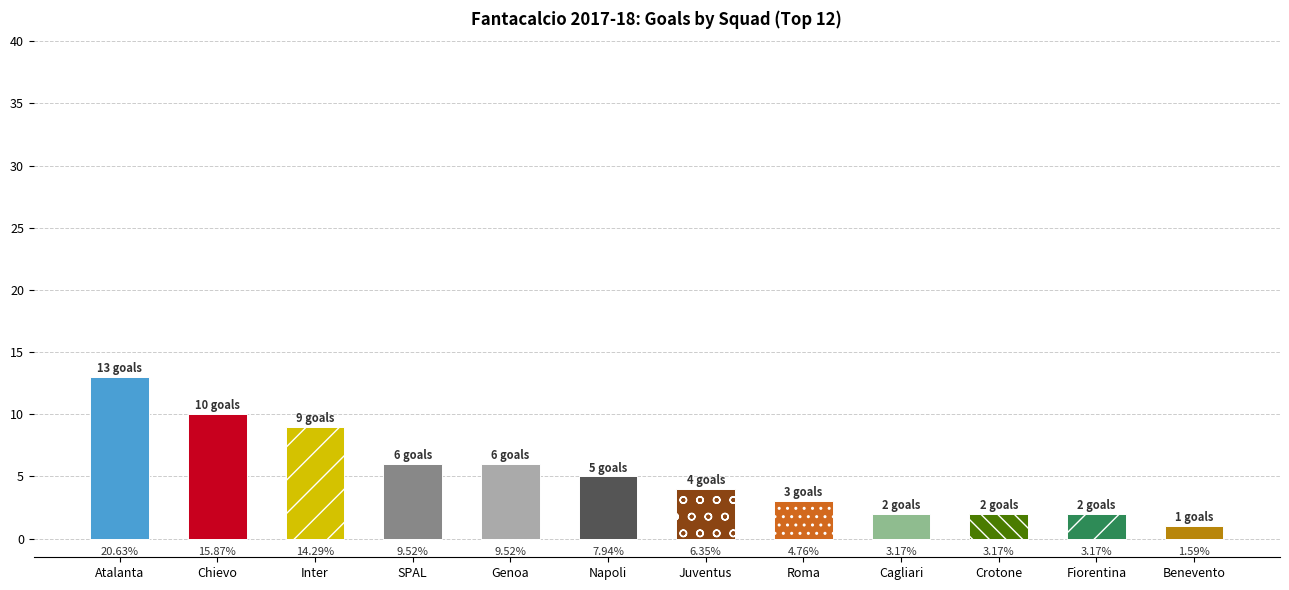

What is the ratio of the value at Genoa to the value at SPAL?

1.0